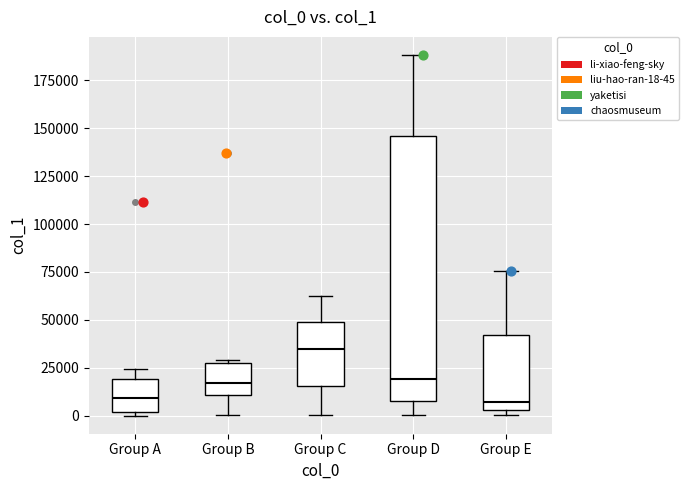

Which box has the highest median line?

Group C